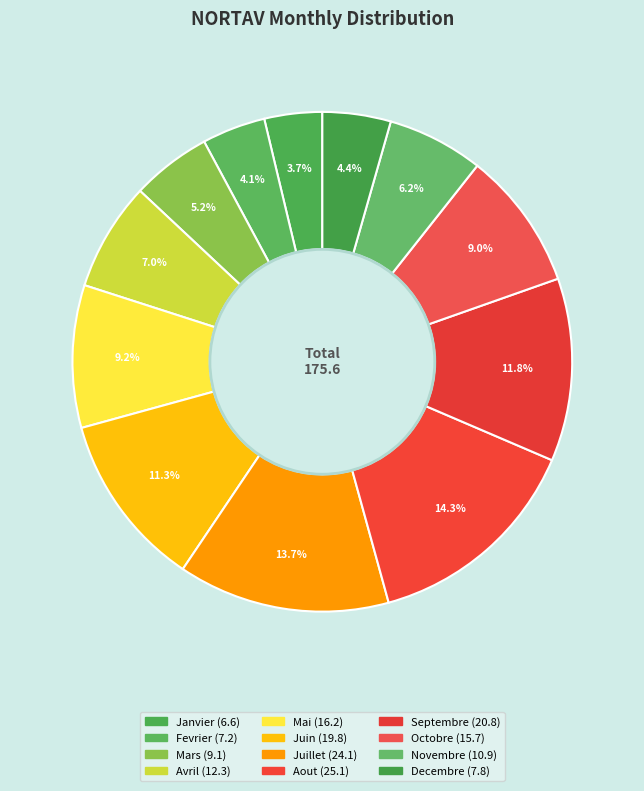

How many segments does this pie chart have?

12